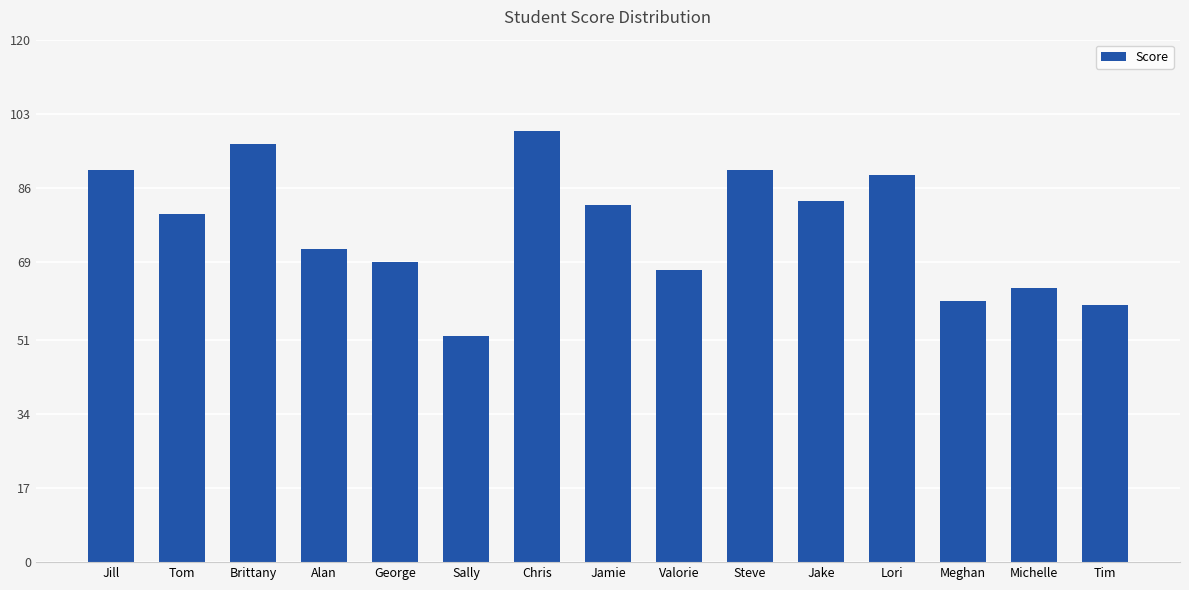

Where does the data first go above 80?

Jill